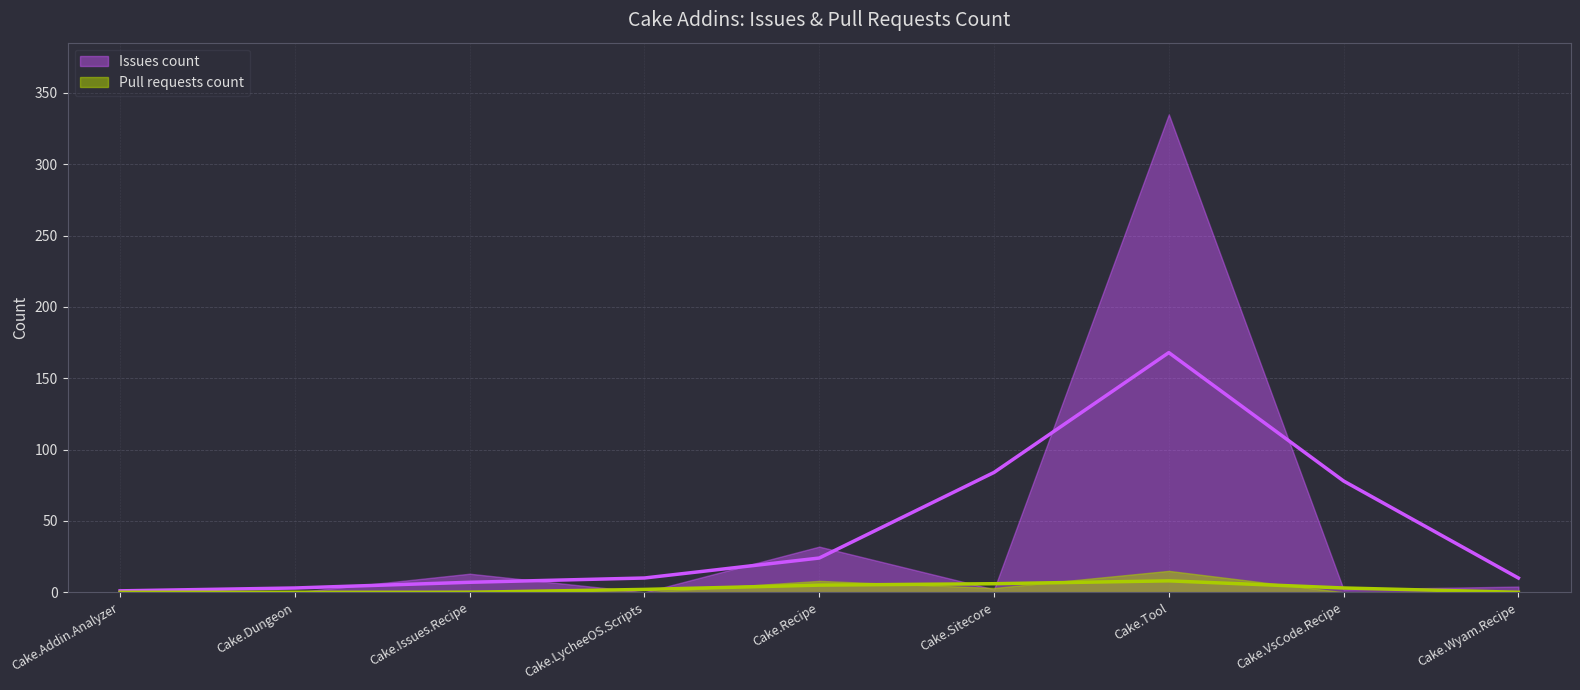

Reading right to left, list all the values displayed in this chart.

Issues count: Cake.Wyam.Recipe=4	Cake.VsCode.Recipe=2	Cake.Tool=335	Cake.Sitecore=2	Cake.Recipe=32	Cake.LycheeOS.Scripts=0	Cake.Issues.Recipe=13	Cake.Dungeon=0	Cake.Addin.Analyzer=1
Pull requests count: Cake.Wyam.Recipe=0	Cake.VsCode.Recipe=0	Cake.Tool=15	Cake.Sitecore=3	Cake.Recipe=8	Cake.LycheeOS.Scripts=0	Cake.Issues.Recipe=1	Cake.Dungeon=0	Cake.Addin.Analyzer=0